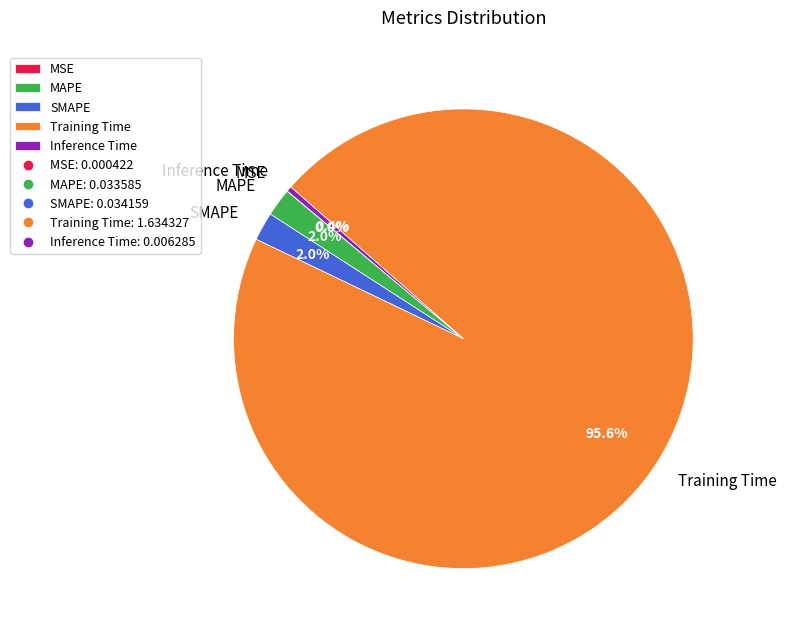

To the nearest percent, what is the difference between the largest and smallest slice percentages?

96%